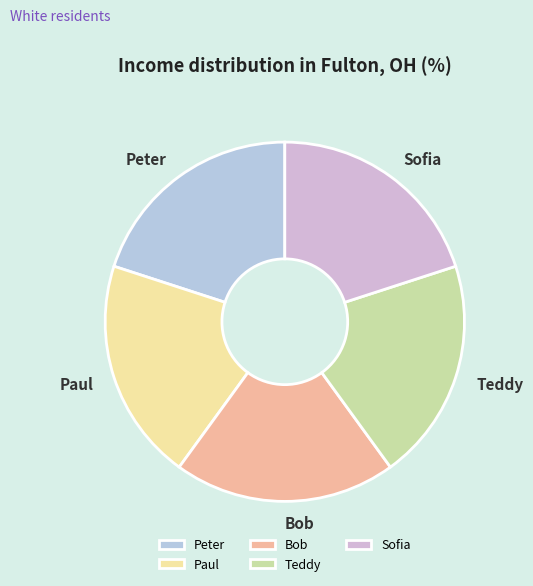

Is there any slice that represents more than half of the pie?

No